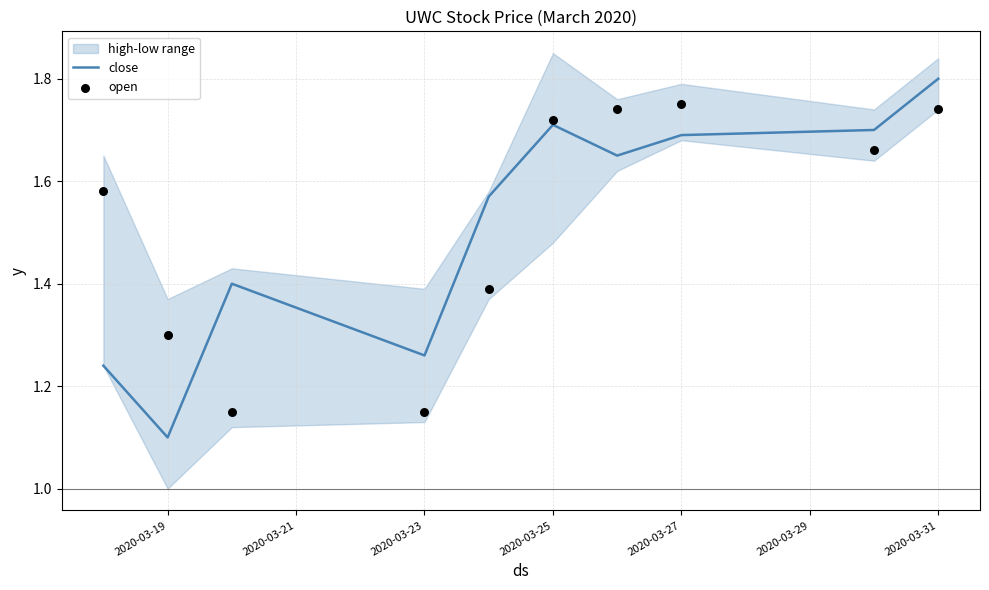

At how many categories does at least one series exceed 1?

10